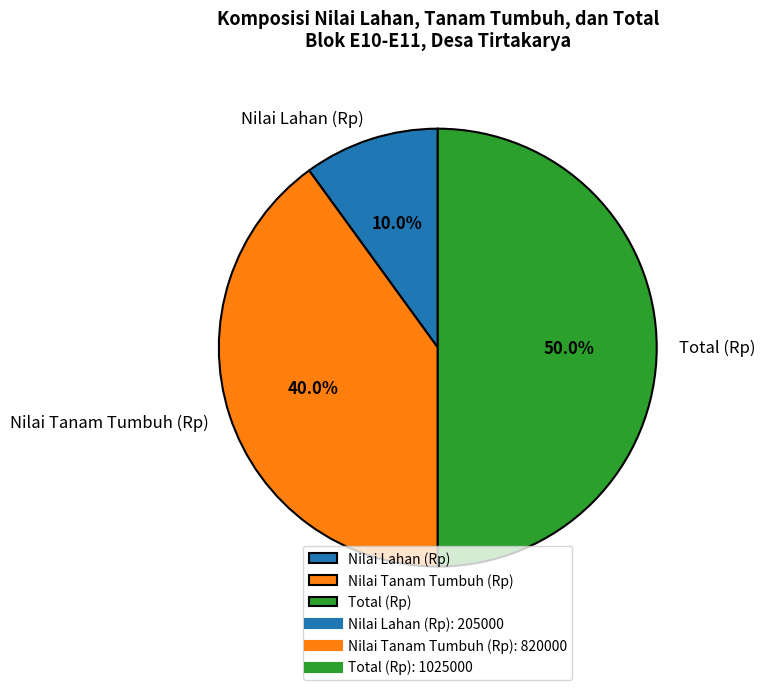

Rank the categories by value from lowest to highest.

Nilai Lahan (Rp), Nilai Tanam Tumbuh (Rp), Total (Rp)